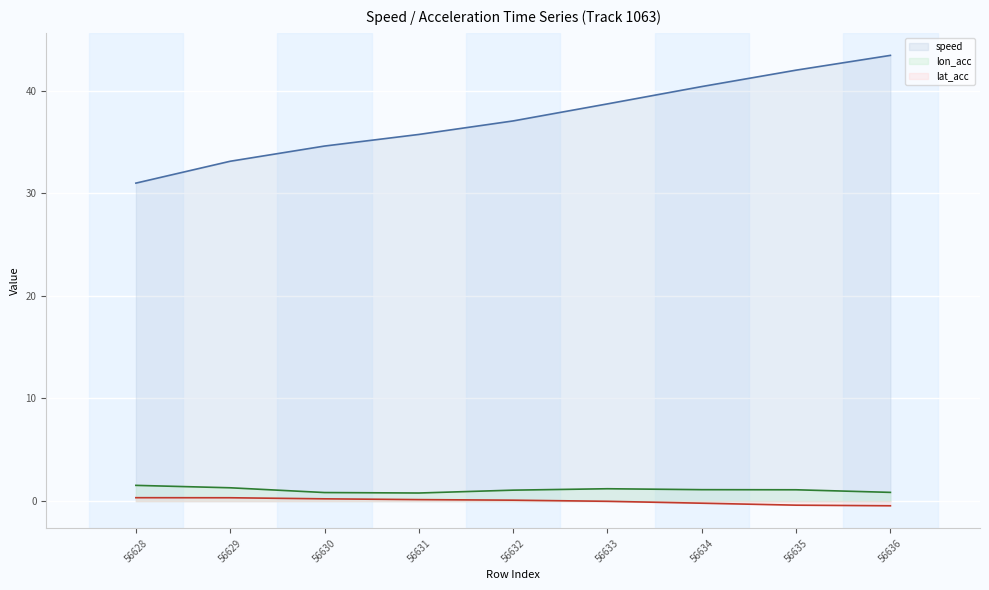

Which has a higher value, 56629 or 56632?

56632